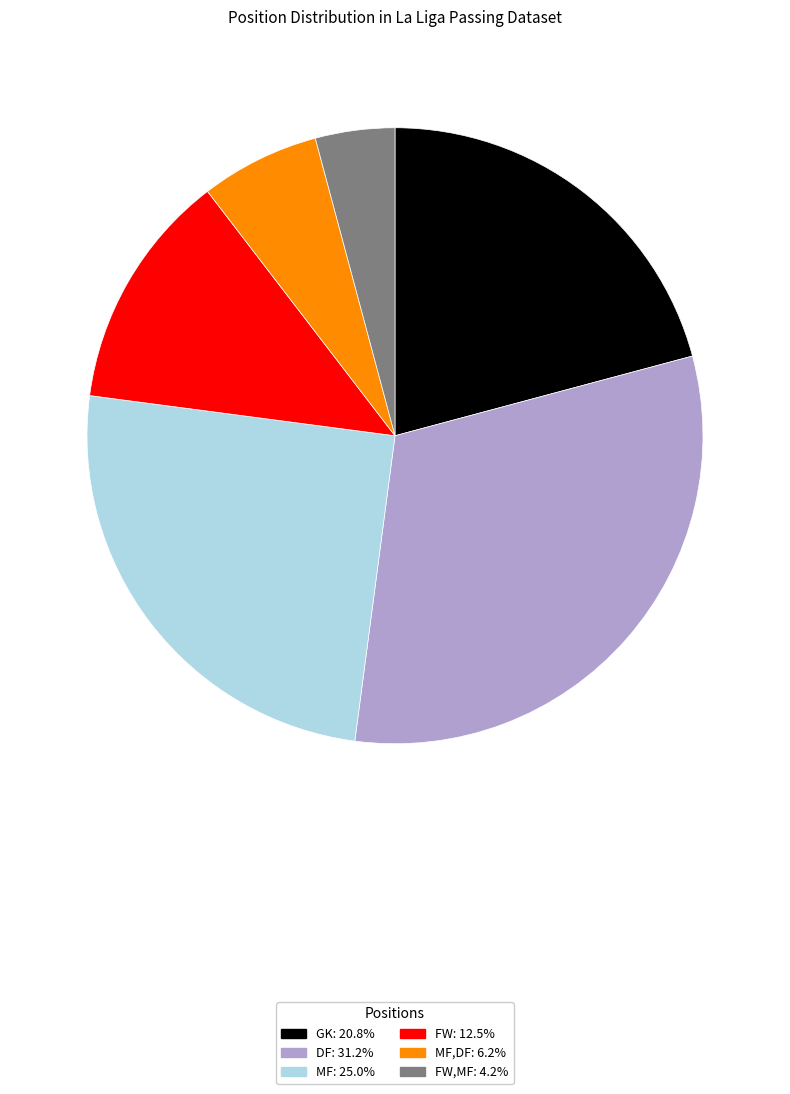

Is there a majority slice in this chart?

No